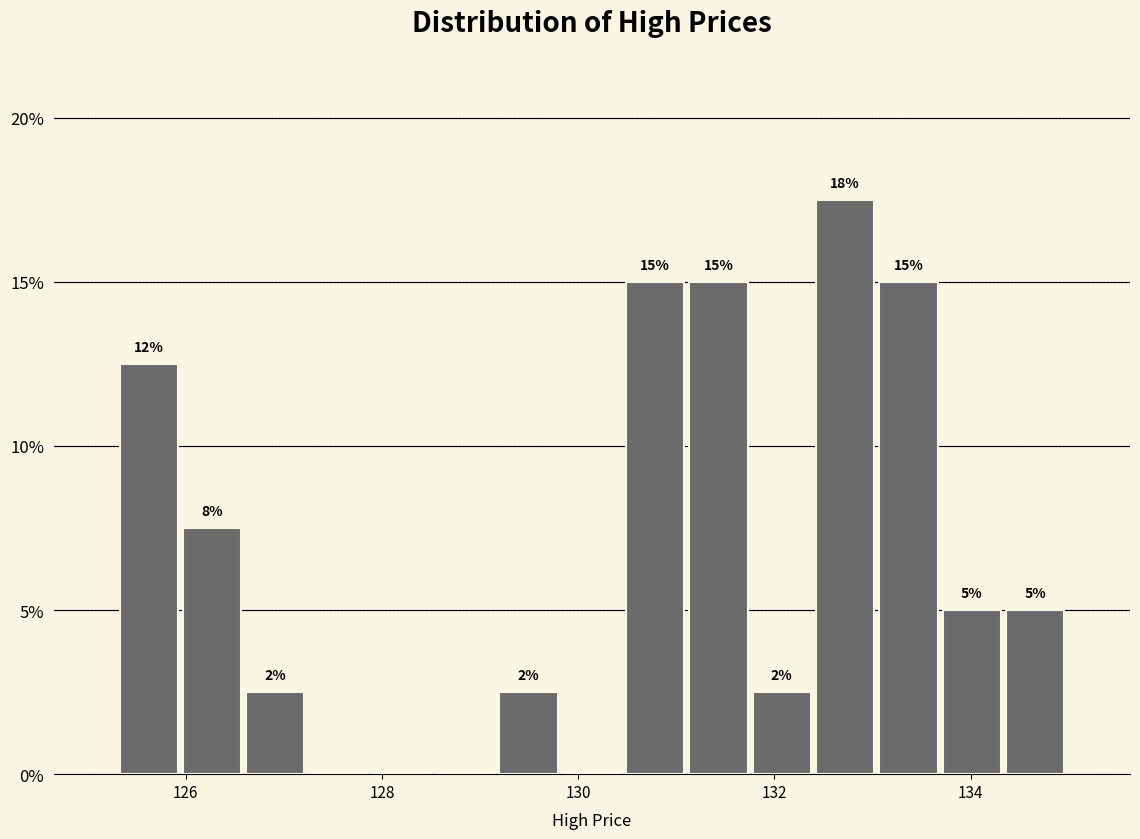

Read against the x-axis, roughly where is the centre of the tallest bar?

132.8